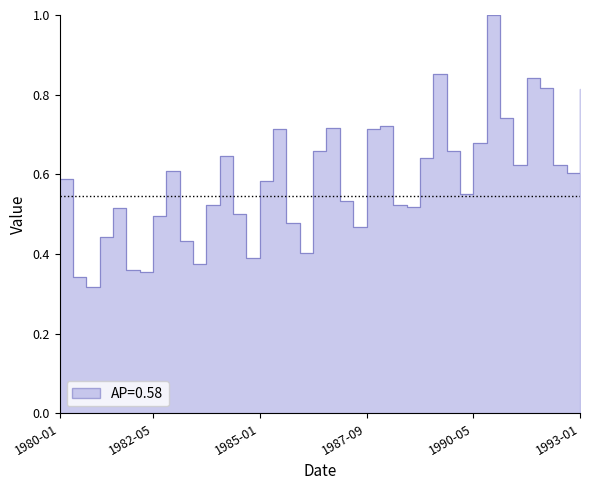

Rank the categories by value from lowest to highest.

1980-09, 1980-05, 1982-01, 1981-09, 1983-05, 1984-09, 1986-01, 1983-01, 1981-01, 1987-05, 1985-09, 1982-05, 1984-05, 1981-05, 1988-09, 1983-09, 1988-05, 1987-01, 1990-01, 1985-01, 1980-01, 1992-09, 1982-09, 1991-05, 1992-05, 1989-01, 1984-01, 1989-09, 1986-05, 1990-05, 1987-09, 1985-05, 1986-09, 1988-01, 1991-01, 1993-01, 1992-01, 1991-09, 1989-05, 1990-09